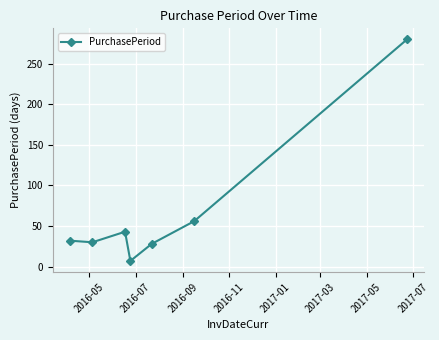

How many distinct data groups are displayed?

1